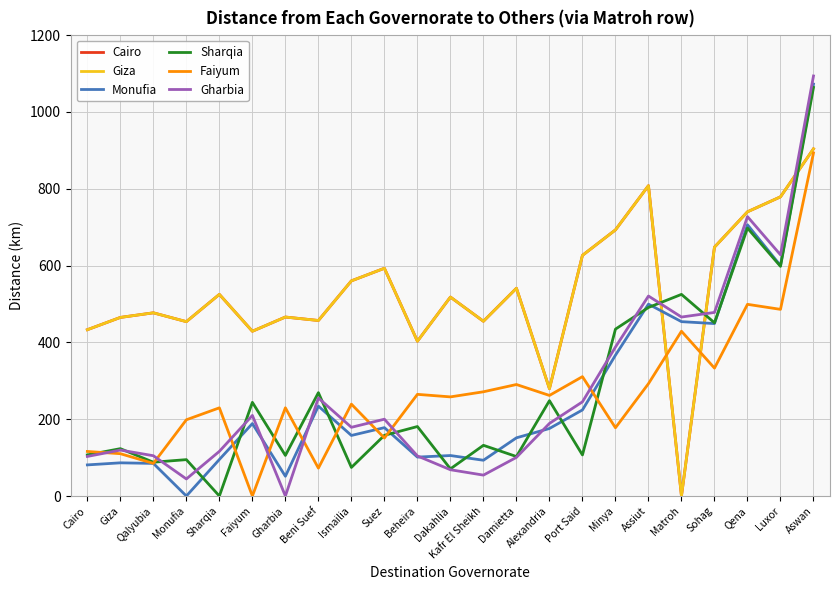

Where does the Faiyum series first go above 258?

Beheira